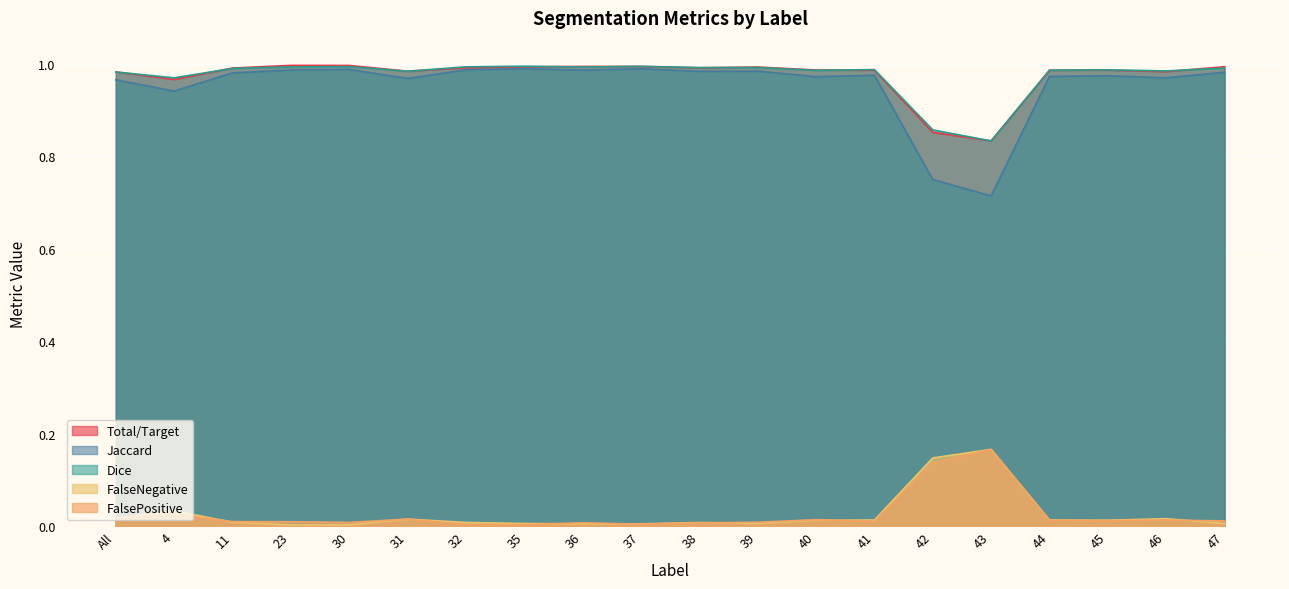

How many interior local peaks does the Total/Target series have?

4